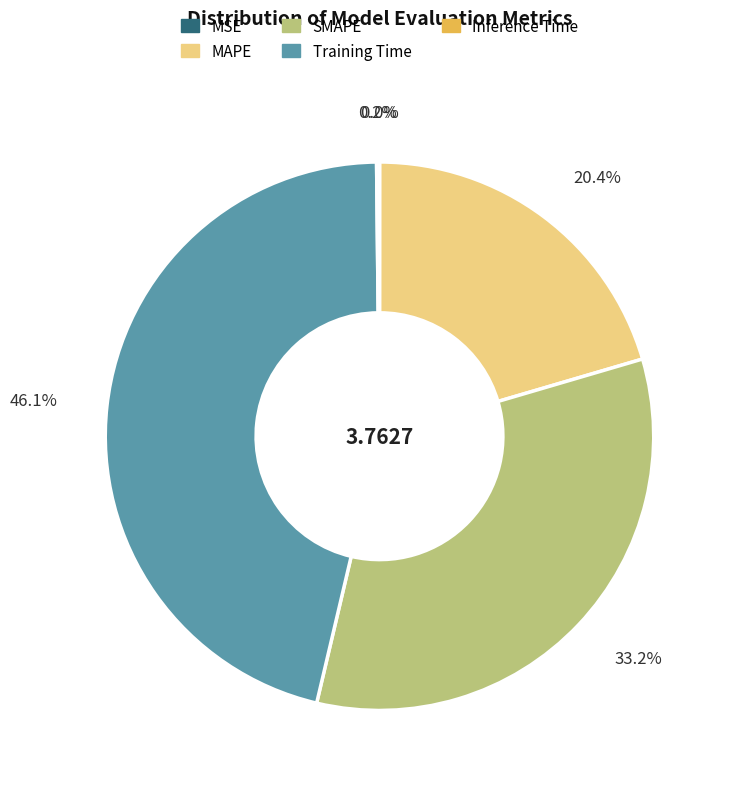

Is there a majority slice in this chart?

No